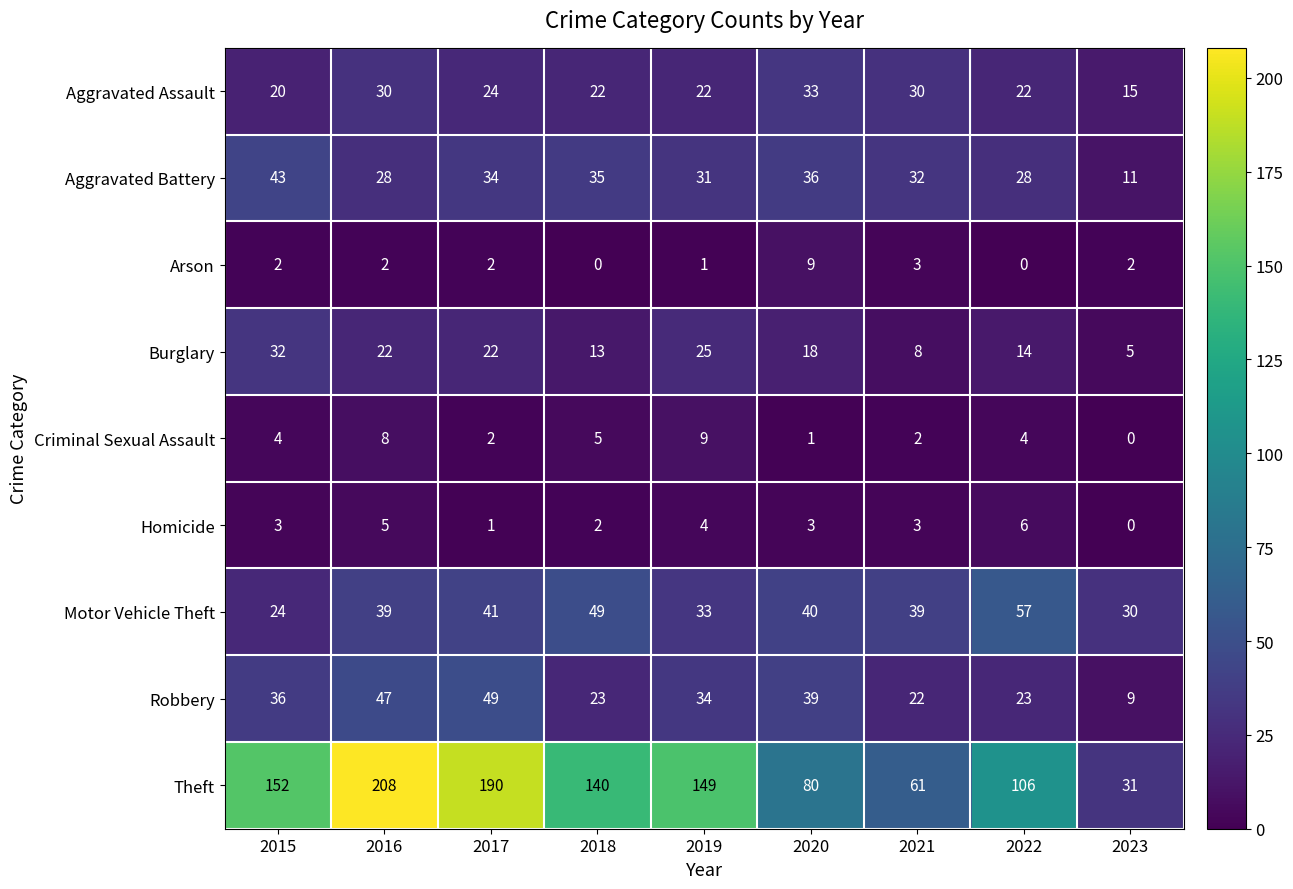

Rank the series at 2022 from highest to lowest value.

Theft, Motor Vehicle Theft, Aggravated Battery, Robbery, Aggravated Assault, Burglary, Homicide, Criminal Sexual Assault, Arson